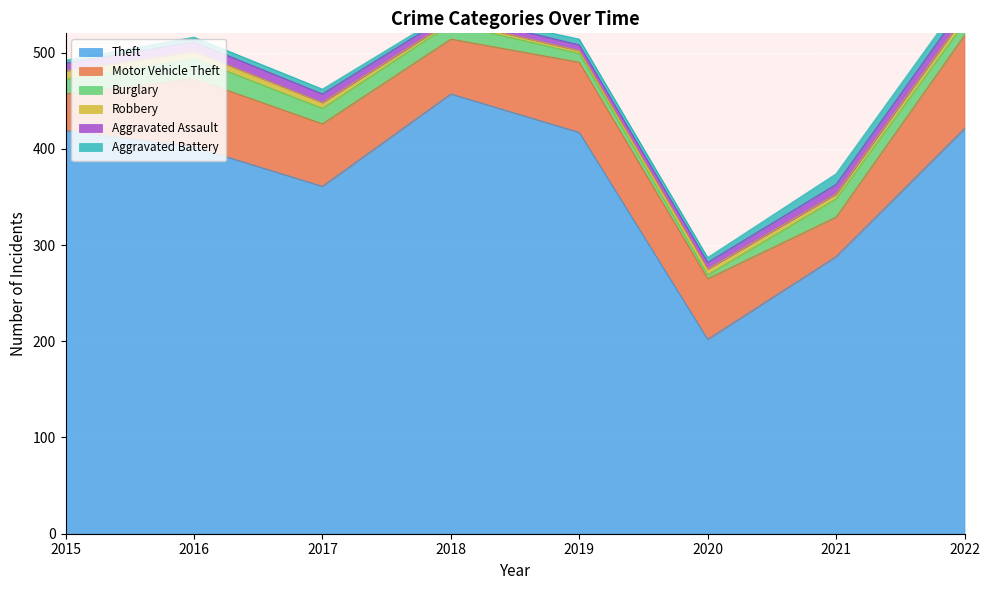

What is the total value across all series at 2022?

559